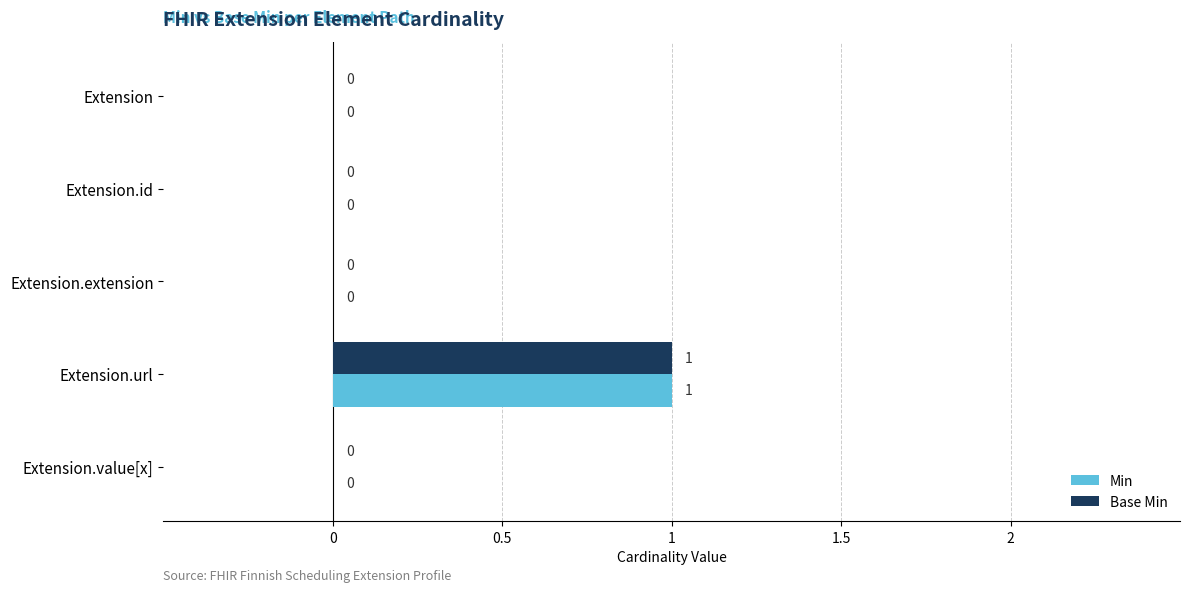

What are all the series names shown in the legend?

Min, Base Min